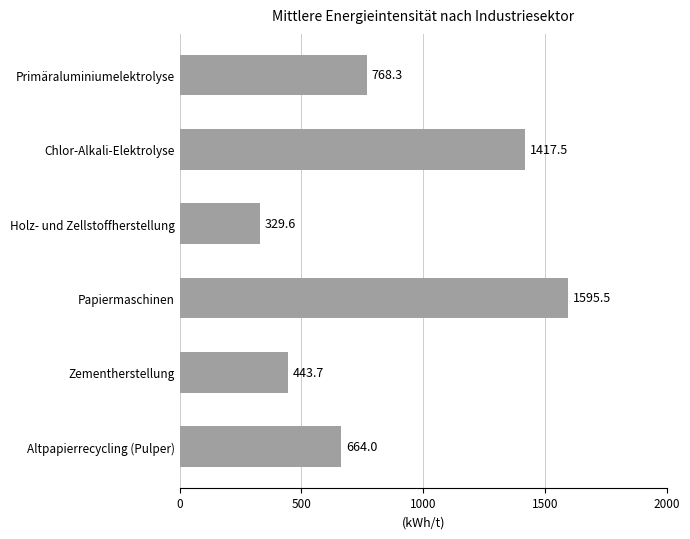

Between Chlor-Alkali-Elektrolyse and Holz- und Zellstoffherstellung, which is larger?

Chlor-Alkali-Elektrolyse